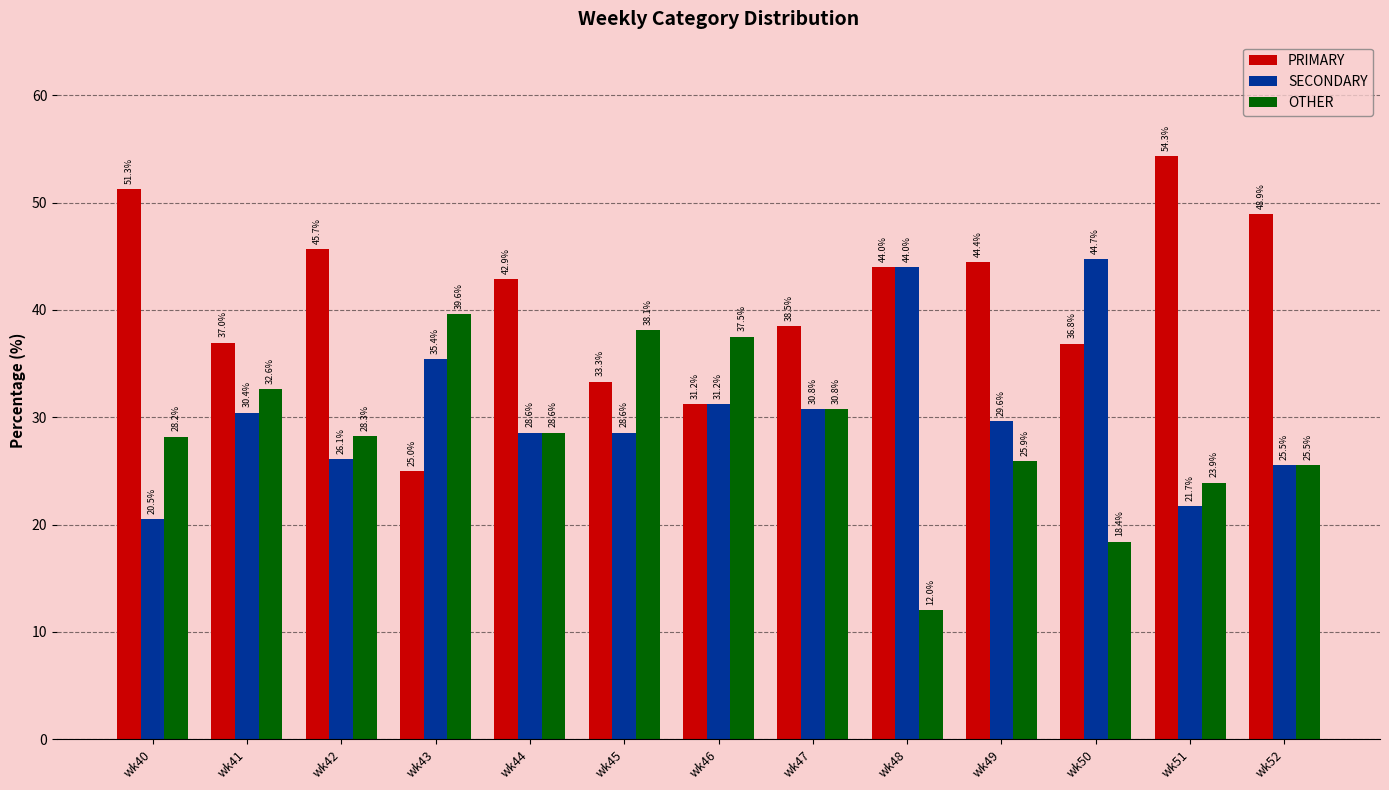

Count the number of categories in the chart.

13